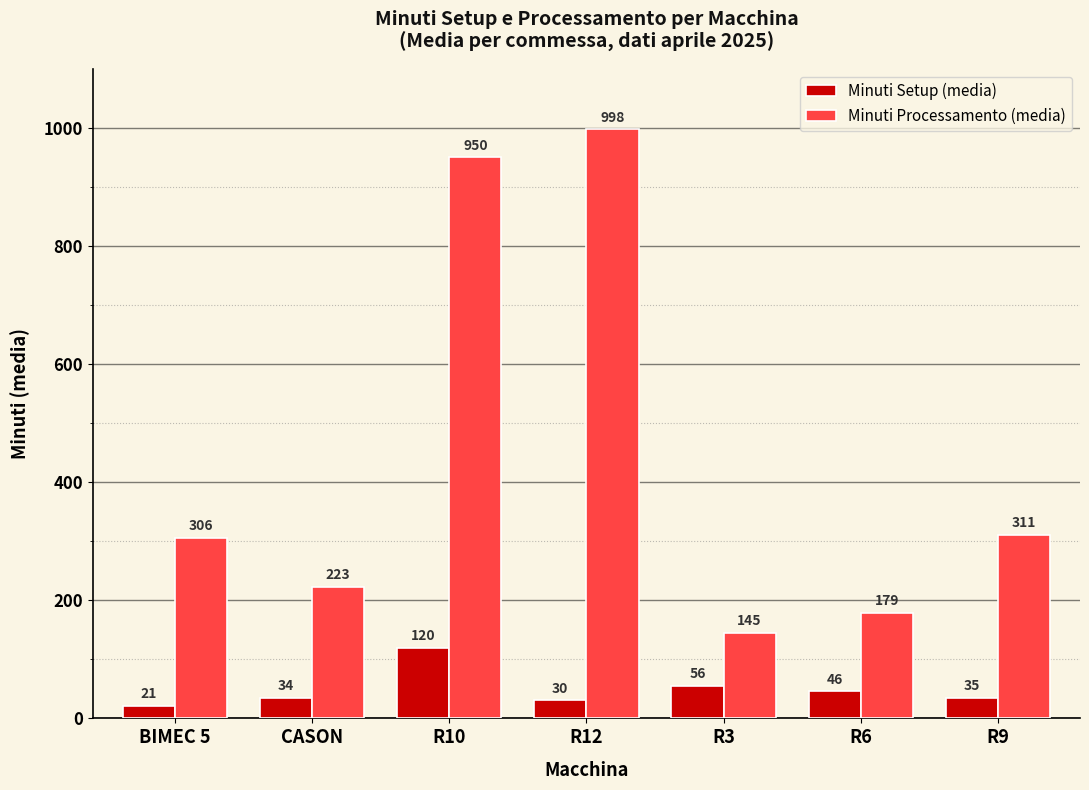

What is the smallest value displayed?

20.8